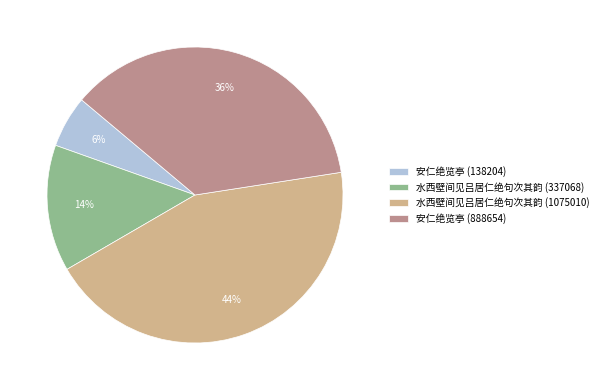

Is it true that 安仁绝览亭 (888654) is 45% of the pie?

False